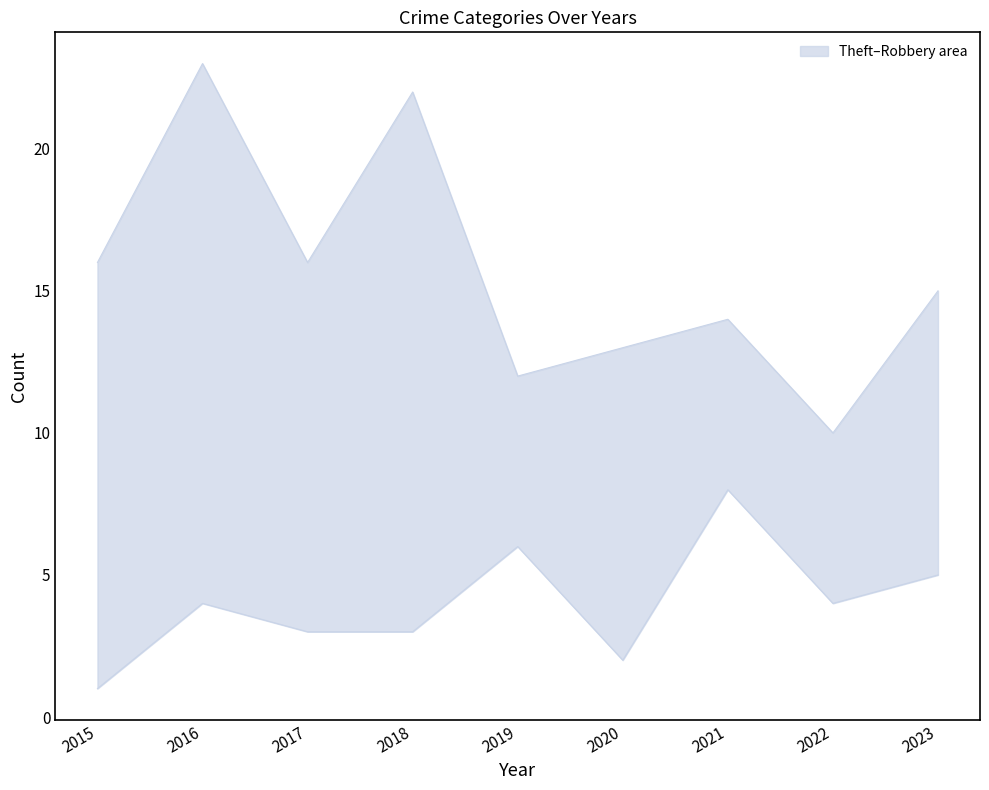

Is it true that Theft equals 22 at 2018?

True